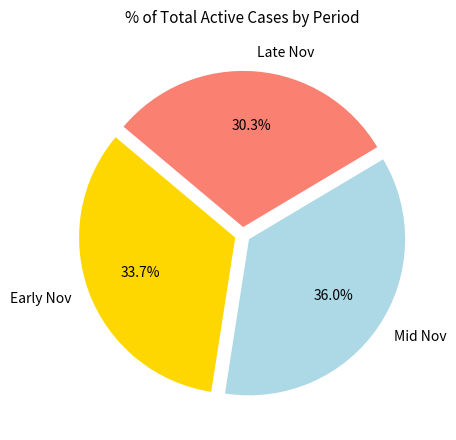

What is the smallest slice in the pie chart?

Late Nov